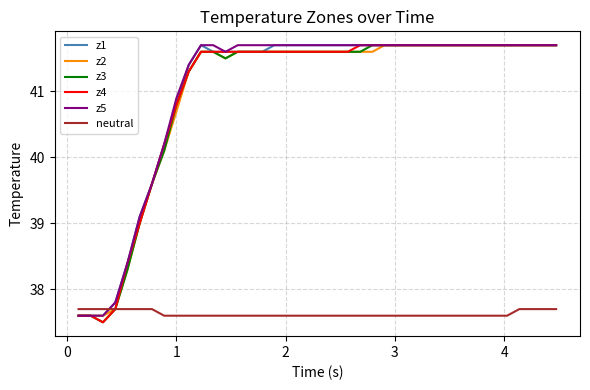

True or false: z1 and neutral cross at least once.

True